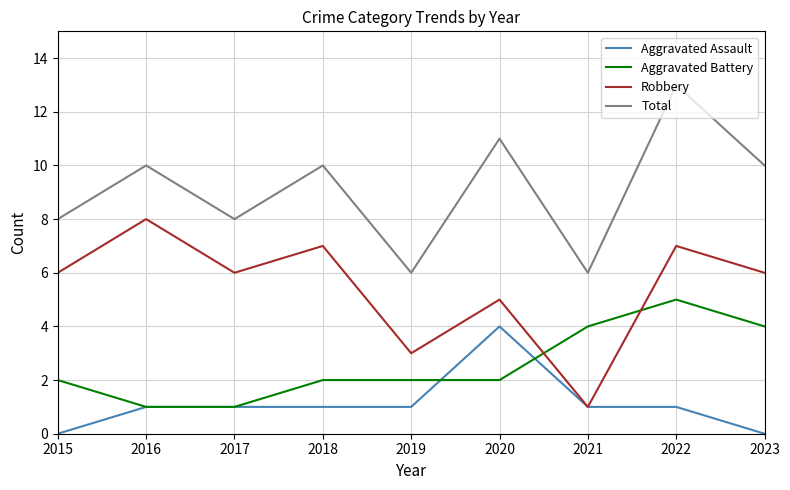

Where do Robbery and Aggravated Battery first cross each other?

2020 and 2021